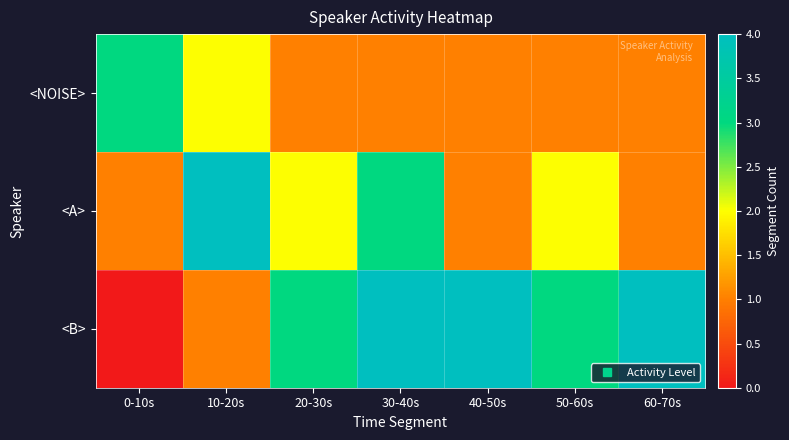

At which category does the chart reach its peak across all series?

10-20s